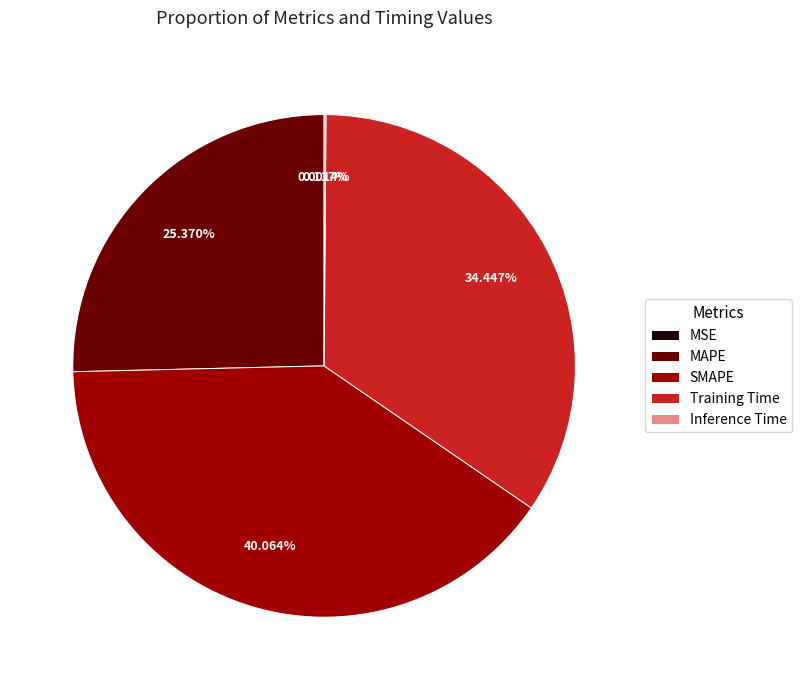

Is there a majority slice in this chart?

No